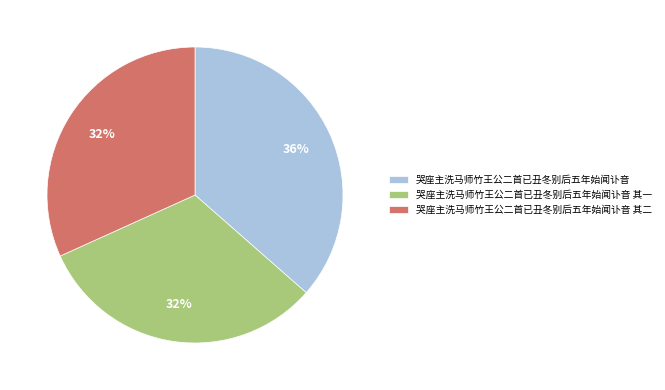

Does 哭座主洗马师竹王公二首已丑冬别后五年始闻讣音 其一 account for over 50% of the chart?

No